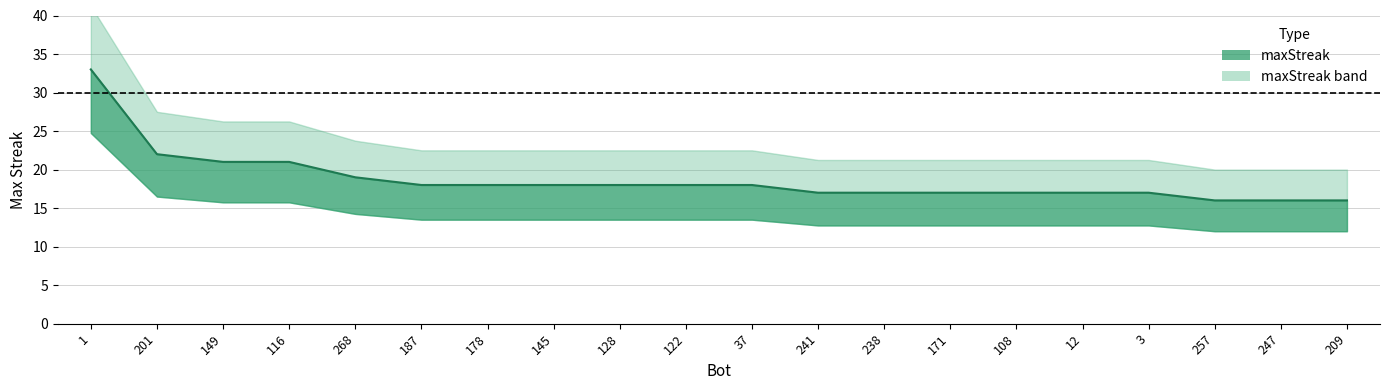

At which label does the data first exceed 18?

1